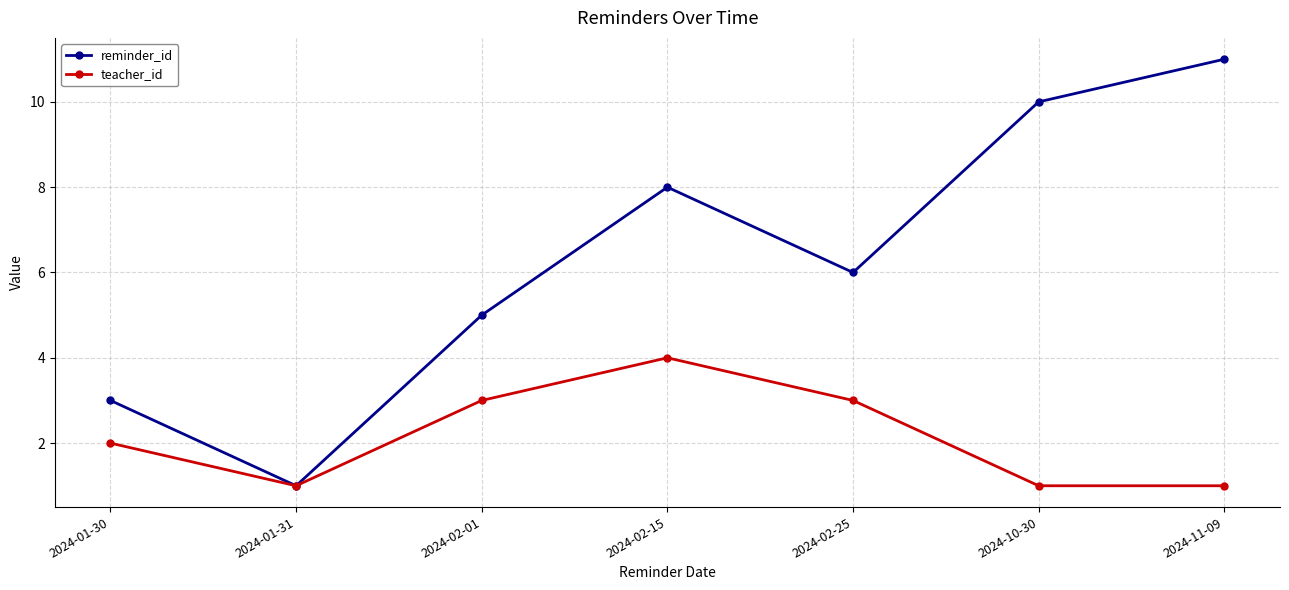

What is the sum of all teacher_id values?

15